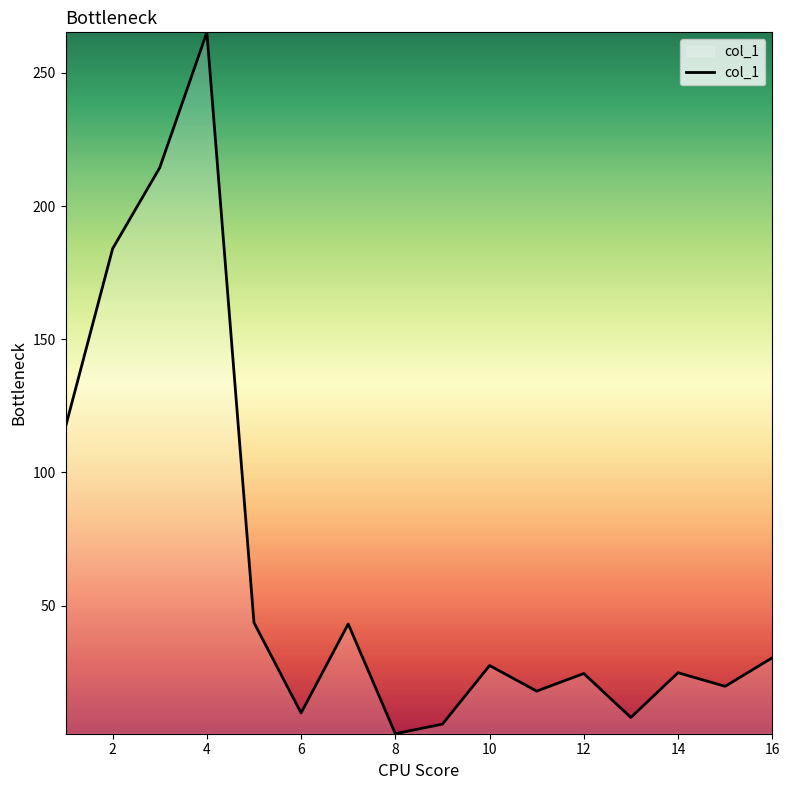

What is the greatest value displayed?

265.2